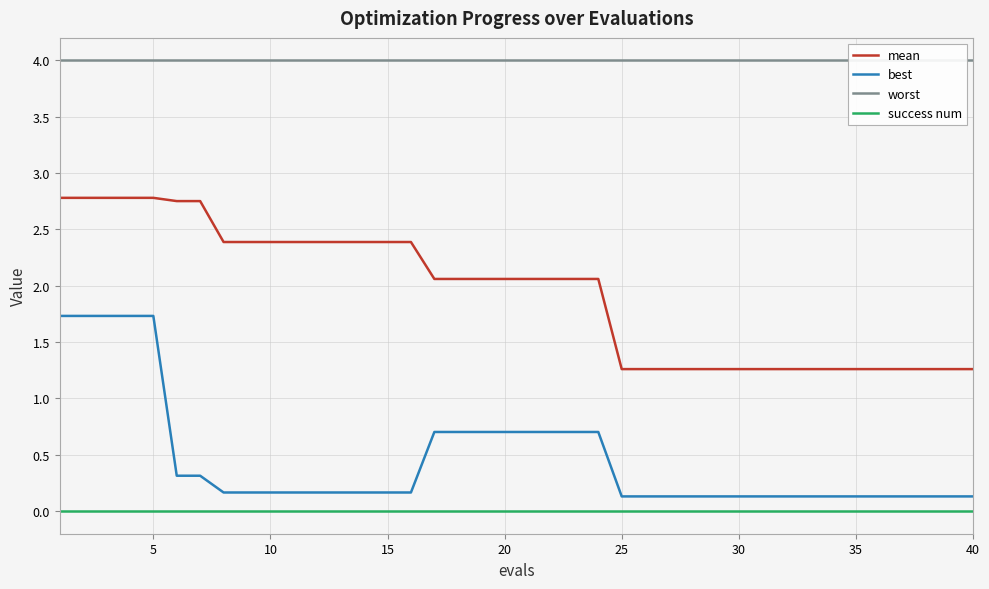

The mean series shows 3.3 at 15. True or false?

False